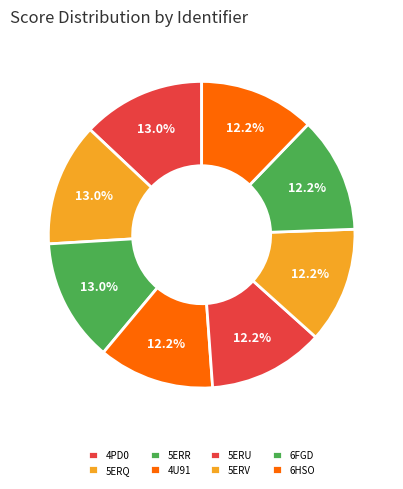

How many slices are in this pie chart?

8